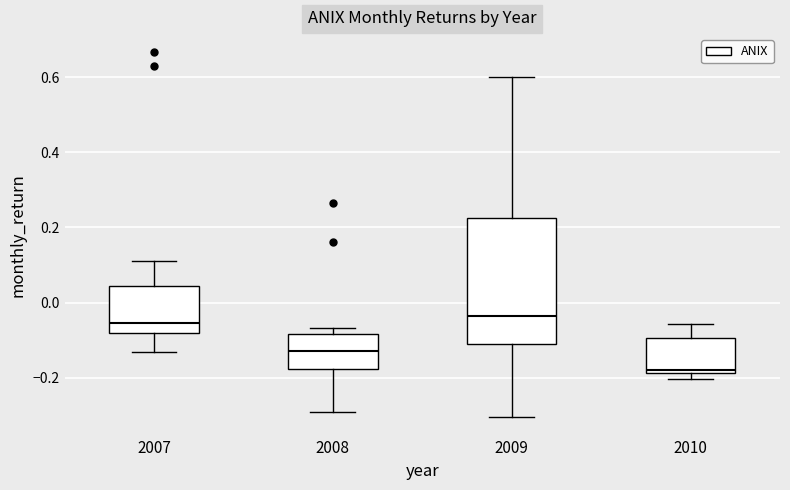

Reading left to right, read every box against the y-axis: the position of its median line, the range the box covers, and the ends of its whiskers. The values are not printed on the chart, so give them approximately, as read against the axis.

2007: median -0.06, box -0.08 to 0.04, whiskers -0.14 to 0.12
2008: median -0.12, box -0.18 to -0.08, whiskers -0.30 to -0.06
2009: median -0.04, box -0.10 to 0.22, whiskers -0.30 to 0.60
2010: median -0.18 (just above the box's lower edge), box -0.18 to -0.10, whiskers -0.20 to -0.06